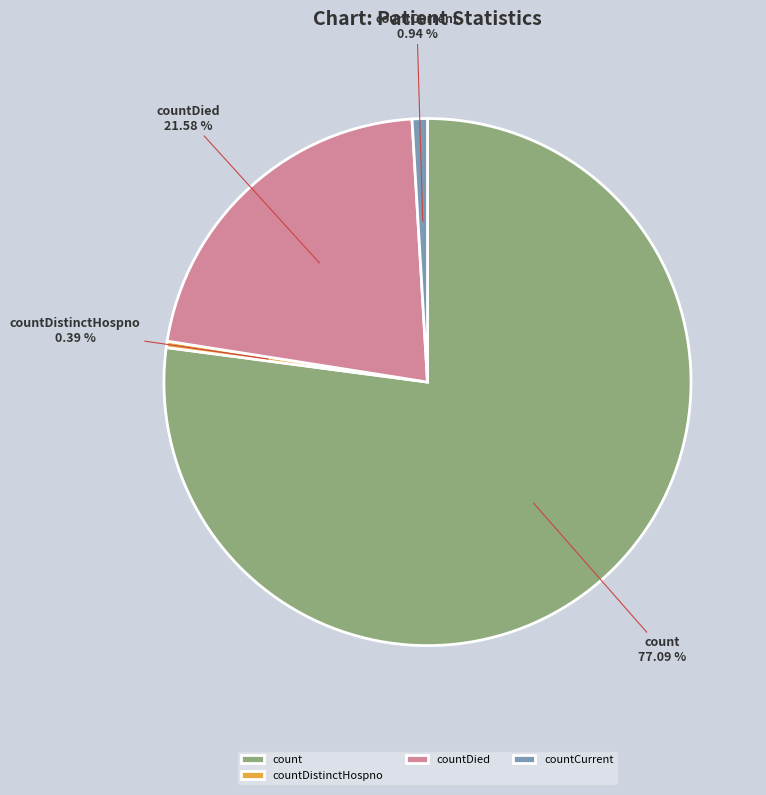

Which category has the biggest portion of the pie?

count